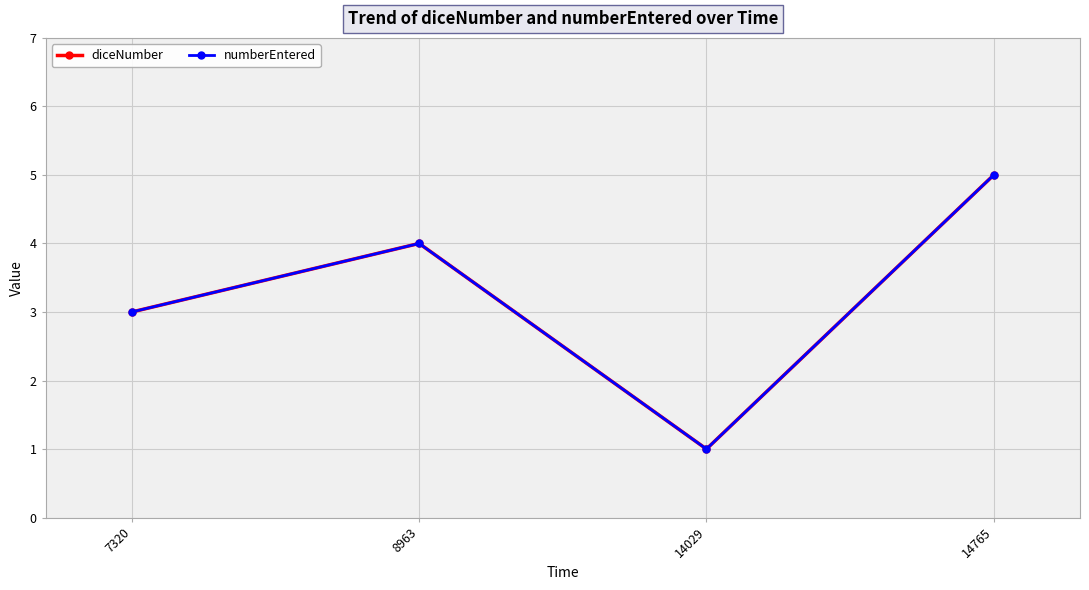

Does the chart have visible grid lines?

Yes